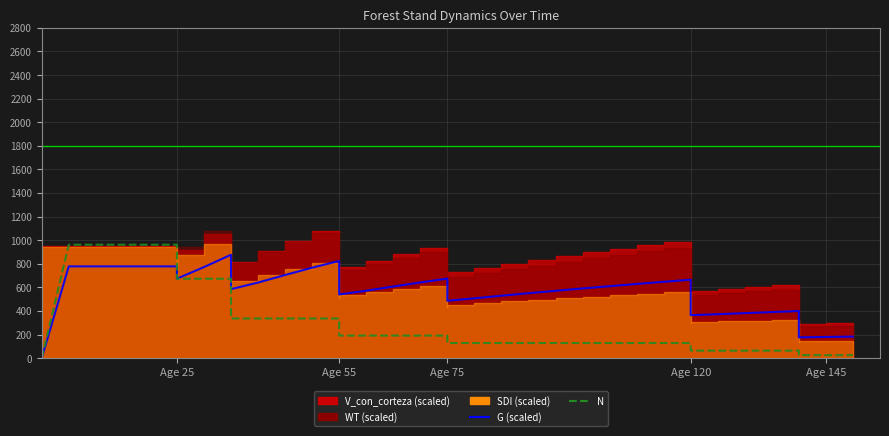

Does the chart display data point markers on the line(s)?

No